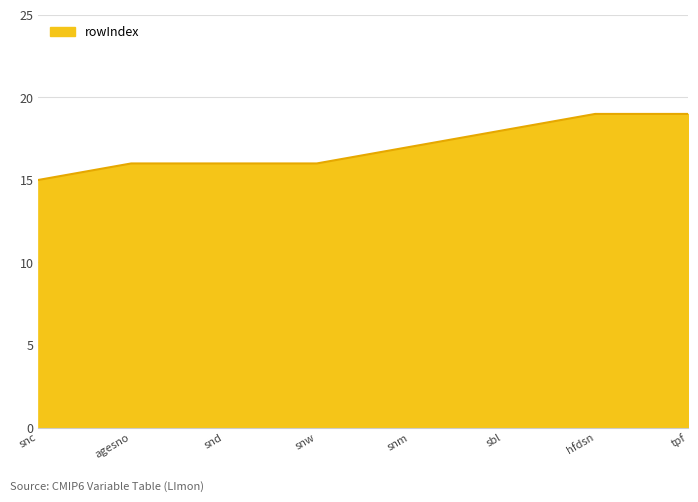

Count the number of categories in the chart.

8